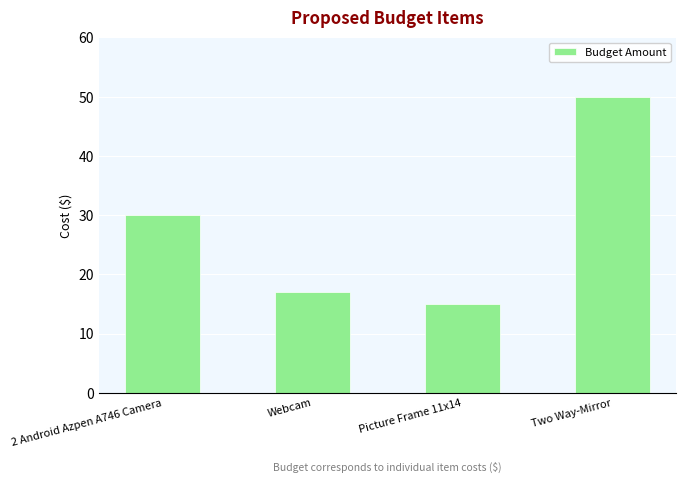

The value at Webcam is 17. True or false?

True